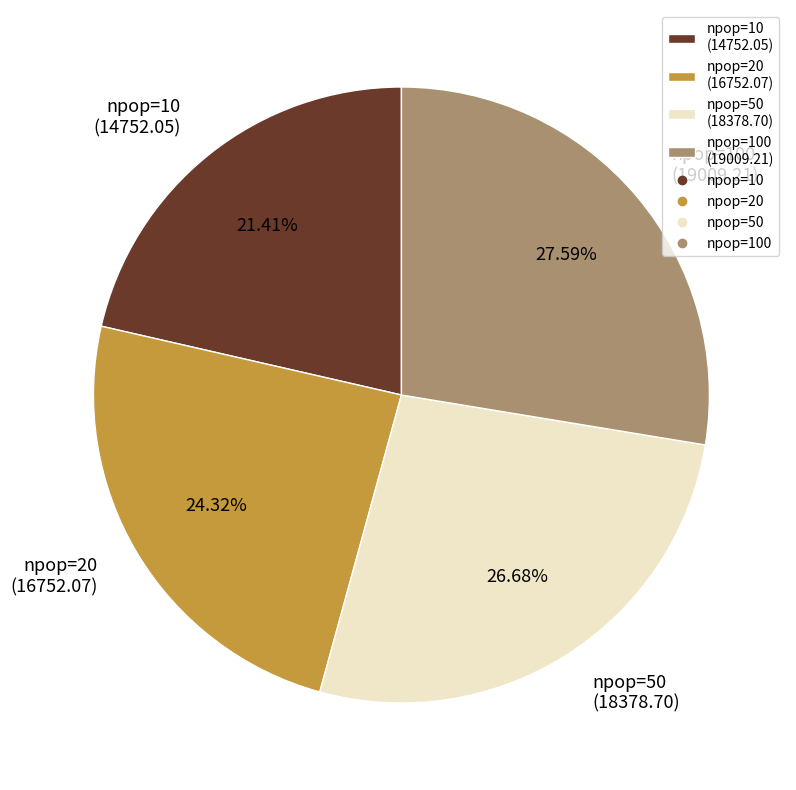

What is the ratio of the value at npop=20 (16752.07) to the value at npop=100 (19009.21)?

0.9